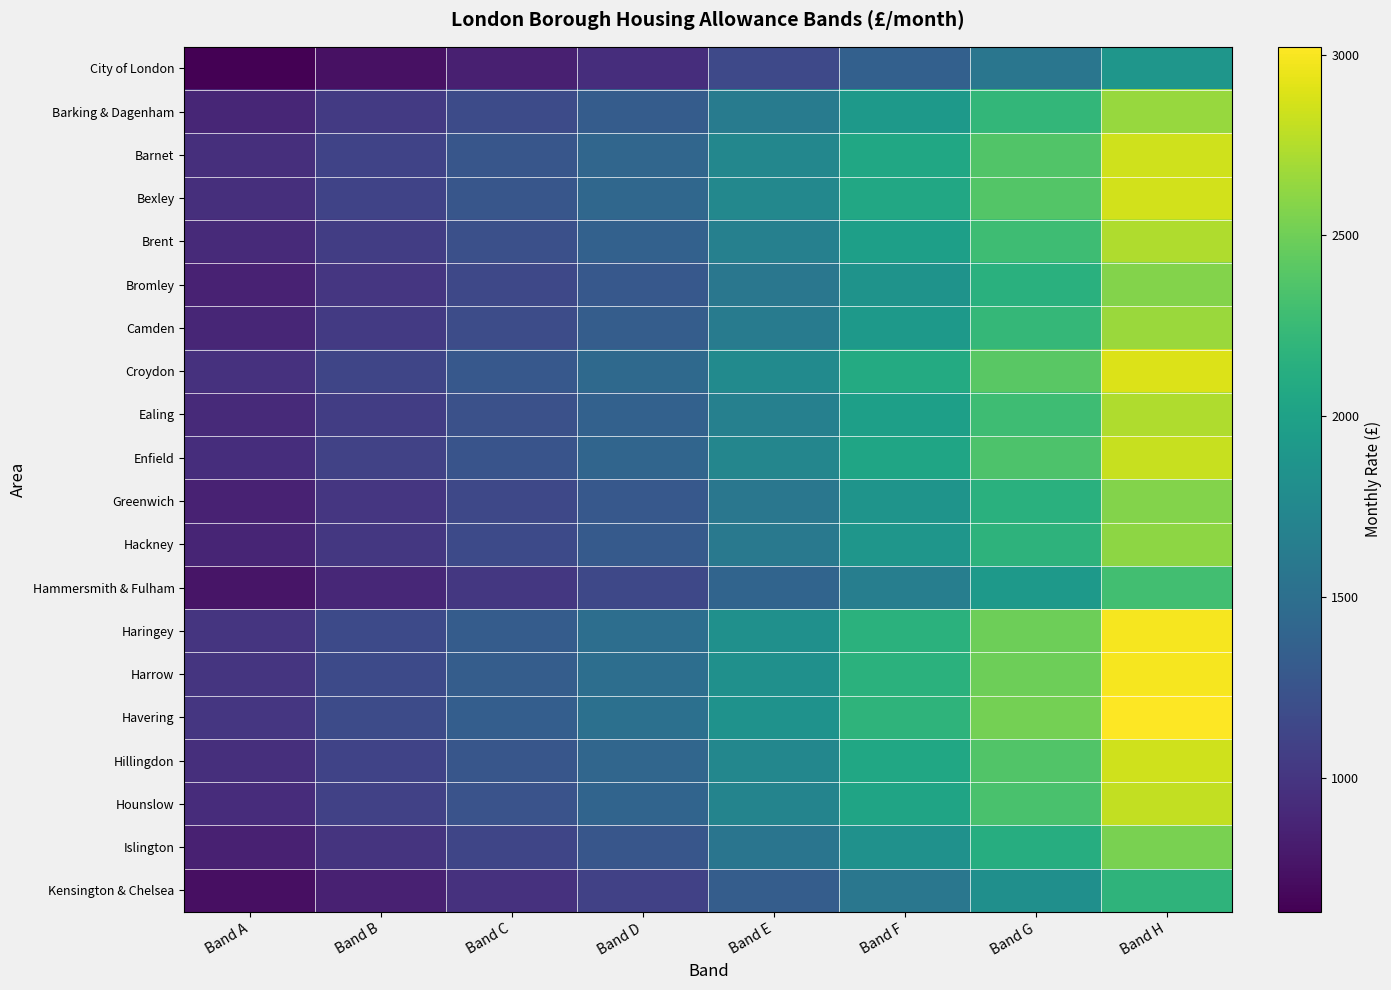

At which category is the sum across all series the highest?

Band H